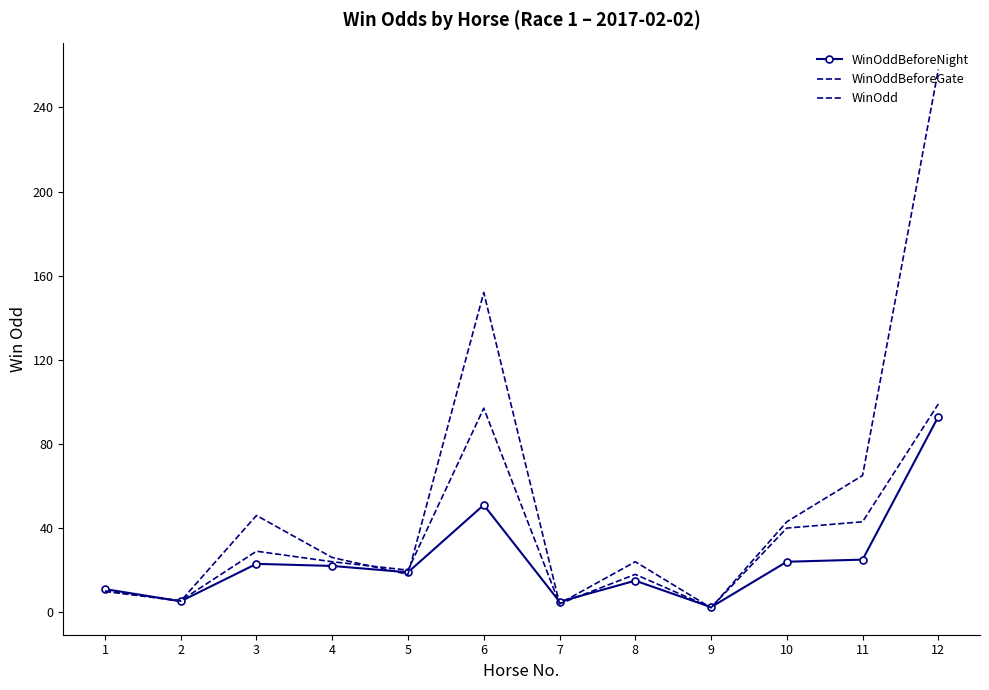

At which label is WinOddBeforeNight closest to 47?

6